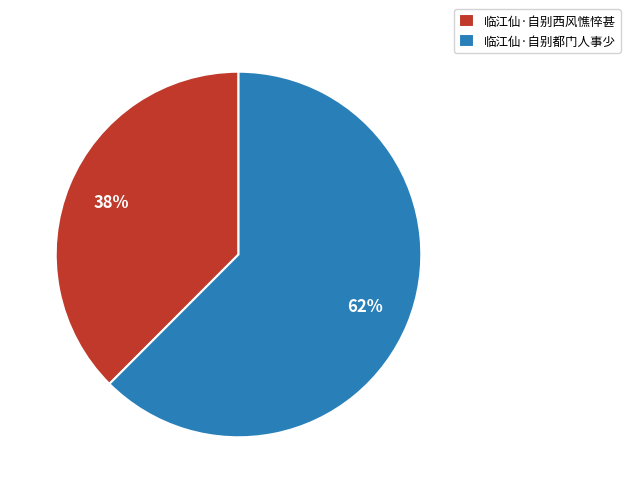

To the nearest percent, what is the combined percentage of 临江仙·自别都门人事少 and 临江仙·自别西风憔悴甚?

100%